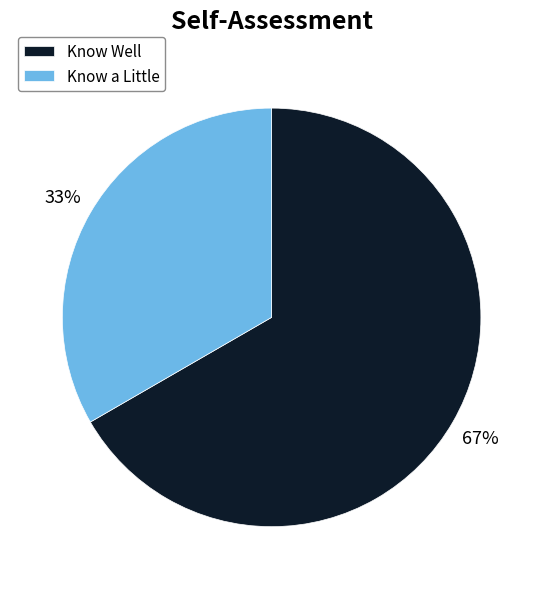

True or false: Know a Little accounts for 33% of the total.

True